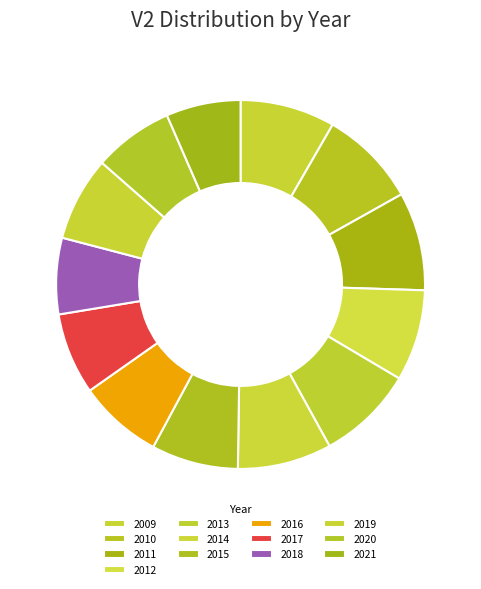

Count the number of slices in the pie.

13